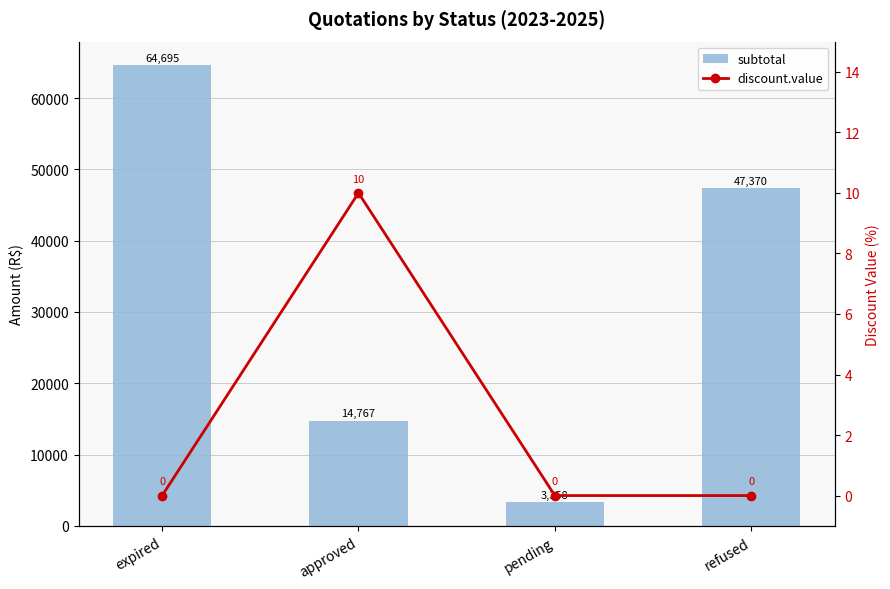

Is it true that subtotal equals 47370.0 at refused?

True